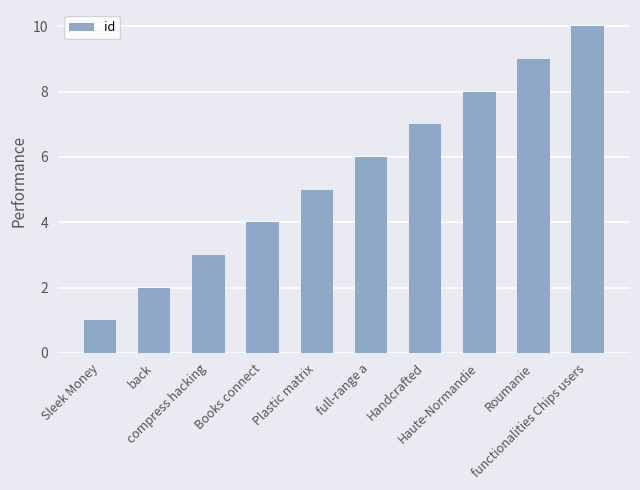

Reading left to right, list all the values displayed in this chart.

1	2	3	4	5	6	7	8	9	10